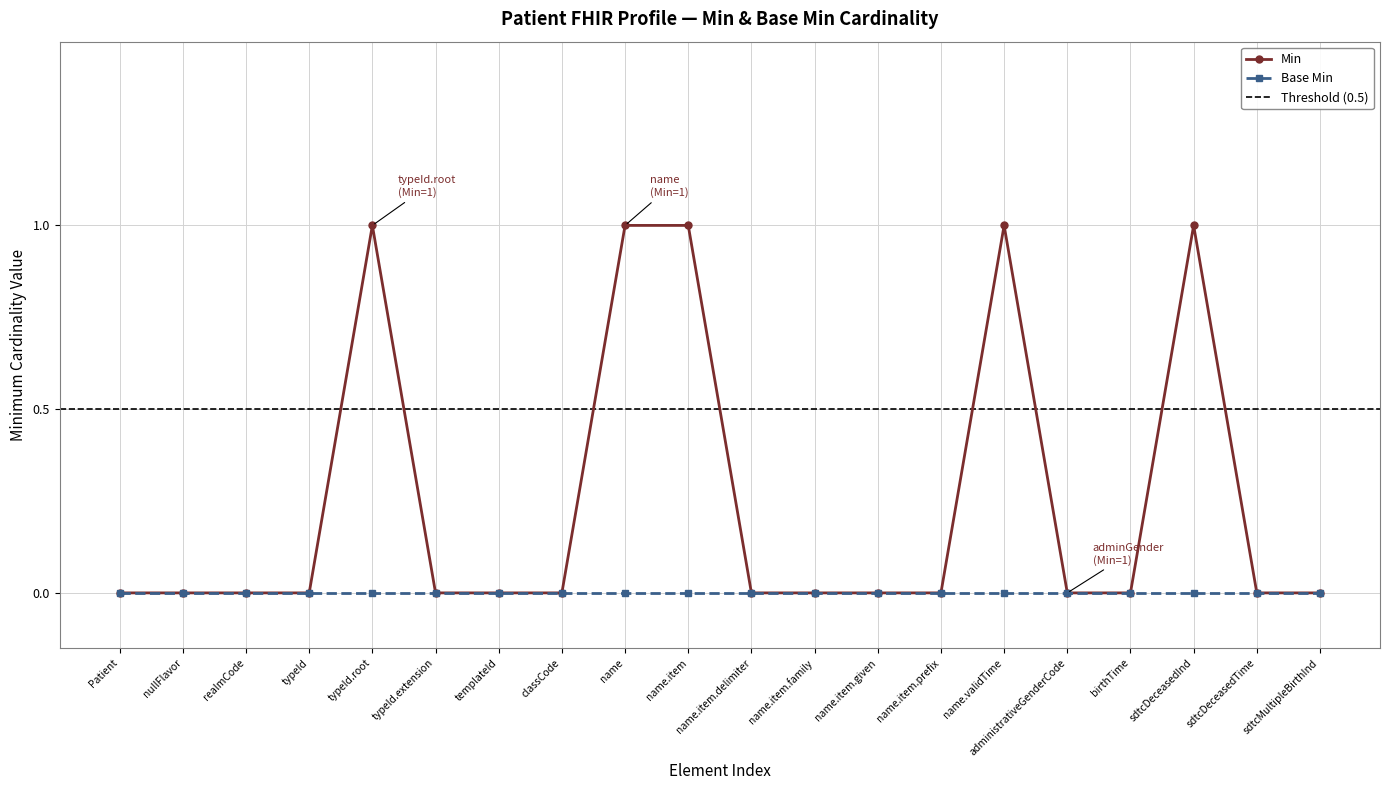

Is it true that Base Min equals 0 at name.item.delimiter?

True